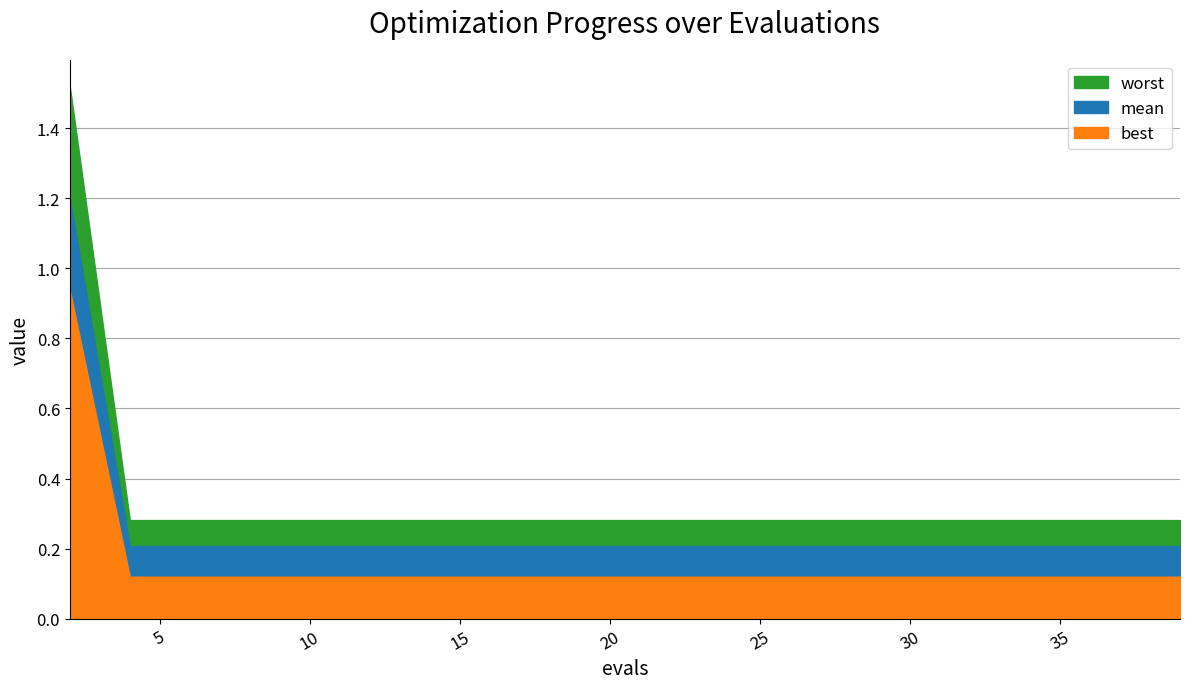

Count the number of categories in the chart.

20